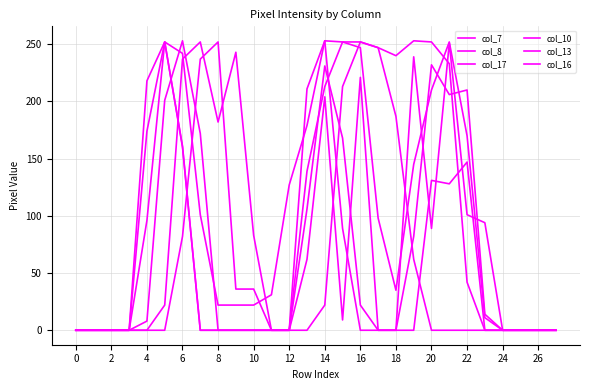

At how many categories does at least one series exceed 19?

20